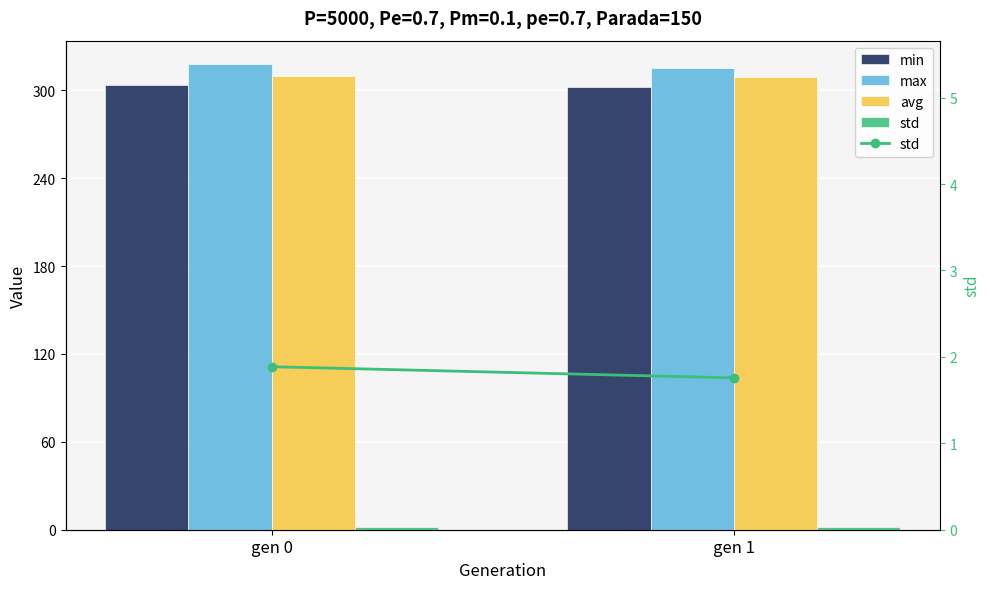

Which has a higher value, gen 1 or gen 0?

gen 0